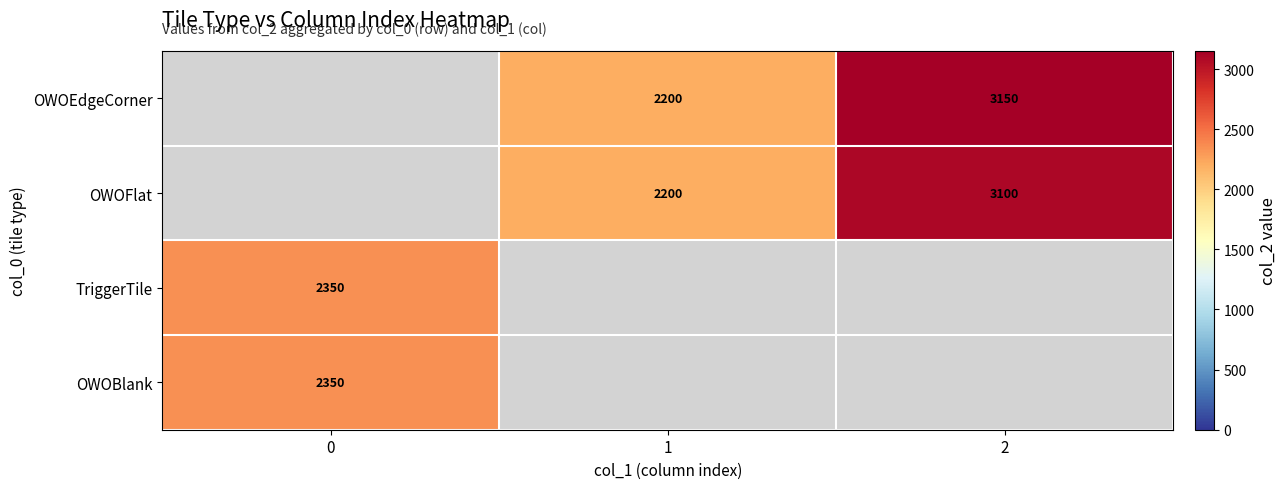

Count the number of data series in this chart.

4